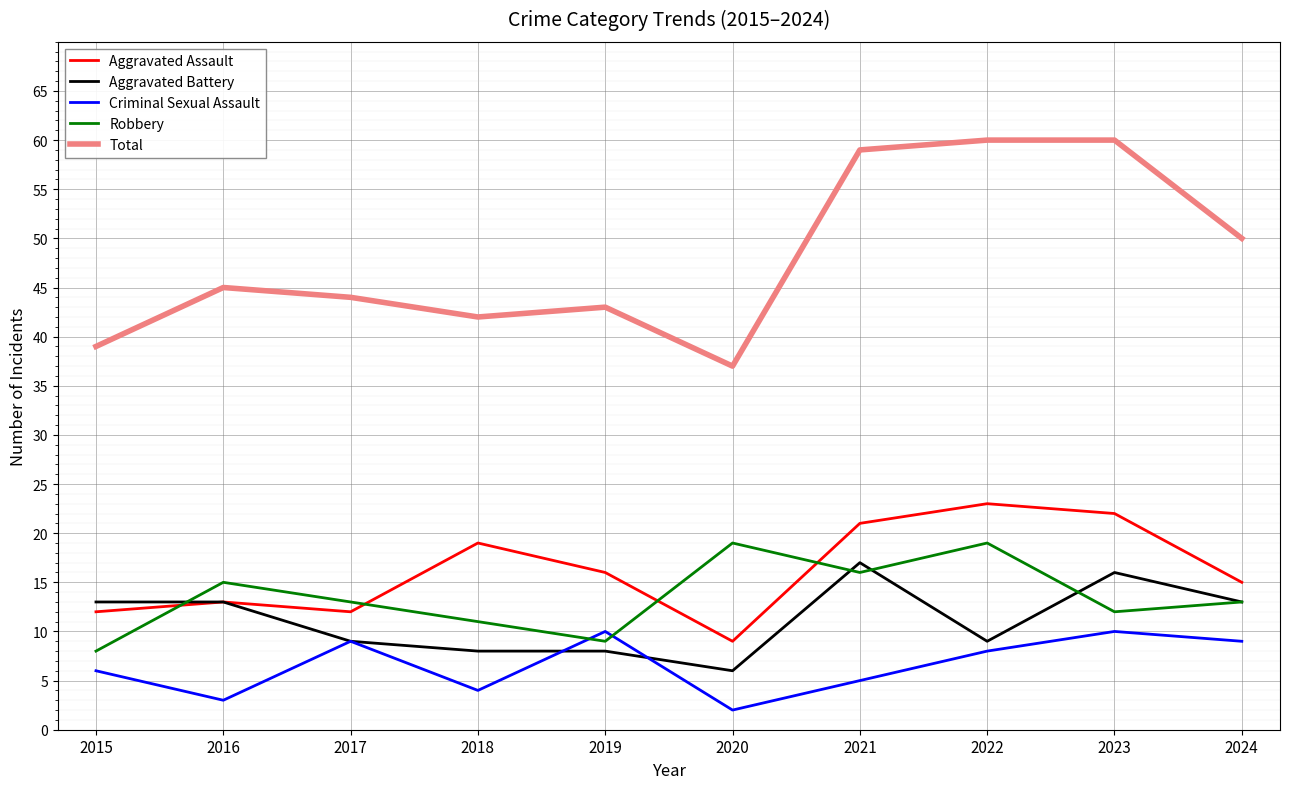

Count the number of categories in the chart.

10